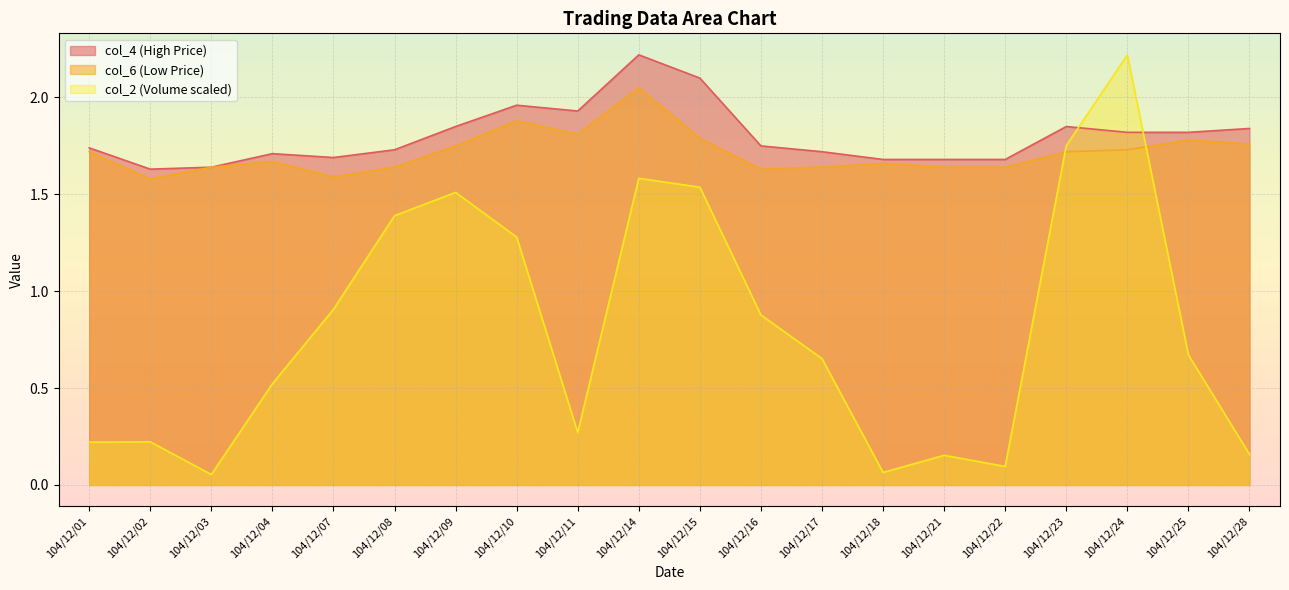

Which series has the widest spread of values?

col_2 (Volume scaled)